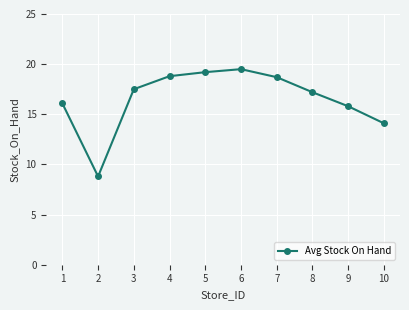

Approximately how many times larger is the value at 8 compared to 9?

1.1